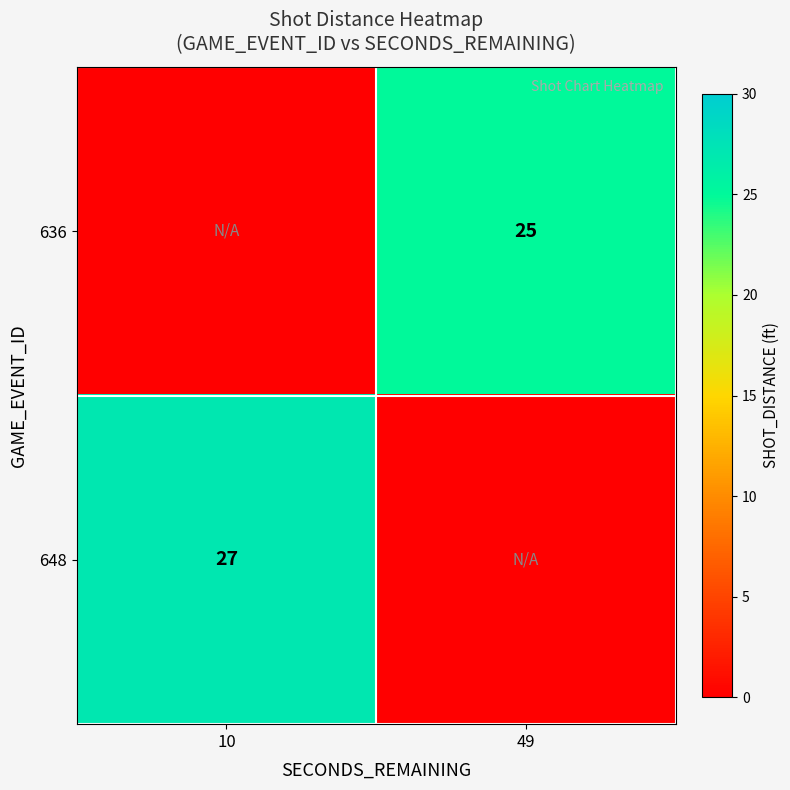

Is the value of 636 at 49 greater than the value of 648 at 10?

No